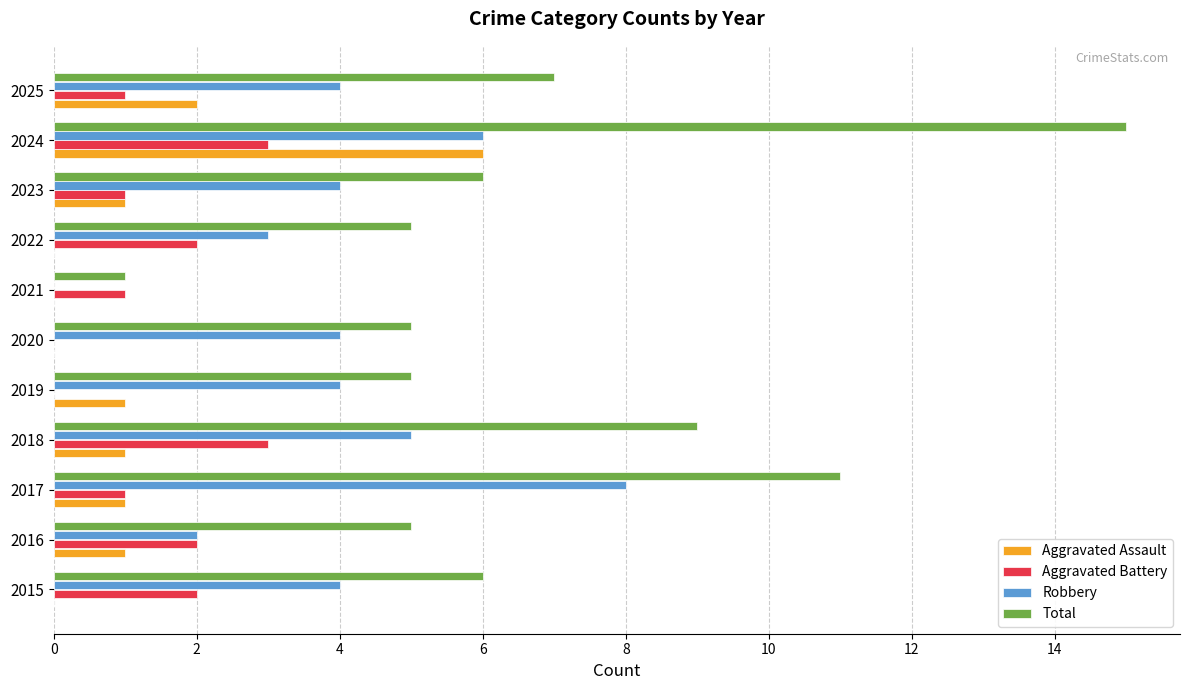

At which category is the sum across all series the highest?

2024